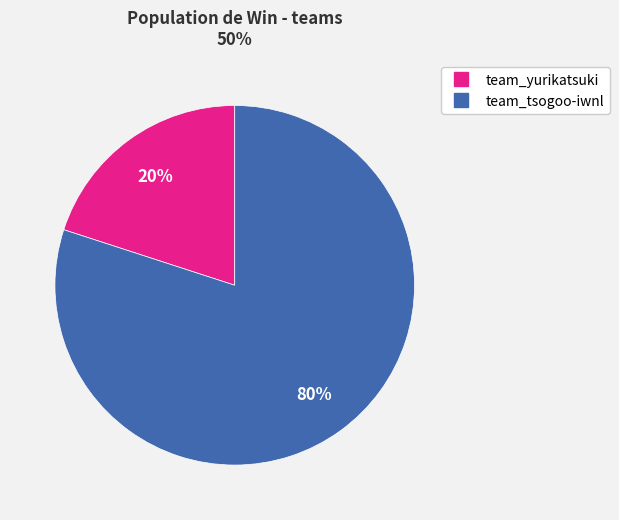

Is it true that team_tsogoo-iwnl is 93% of the pie?

False